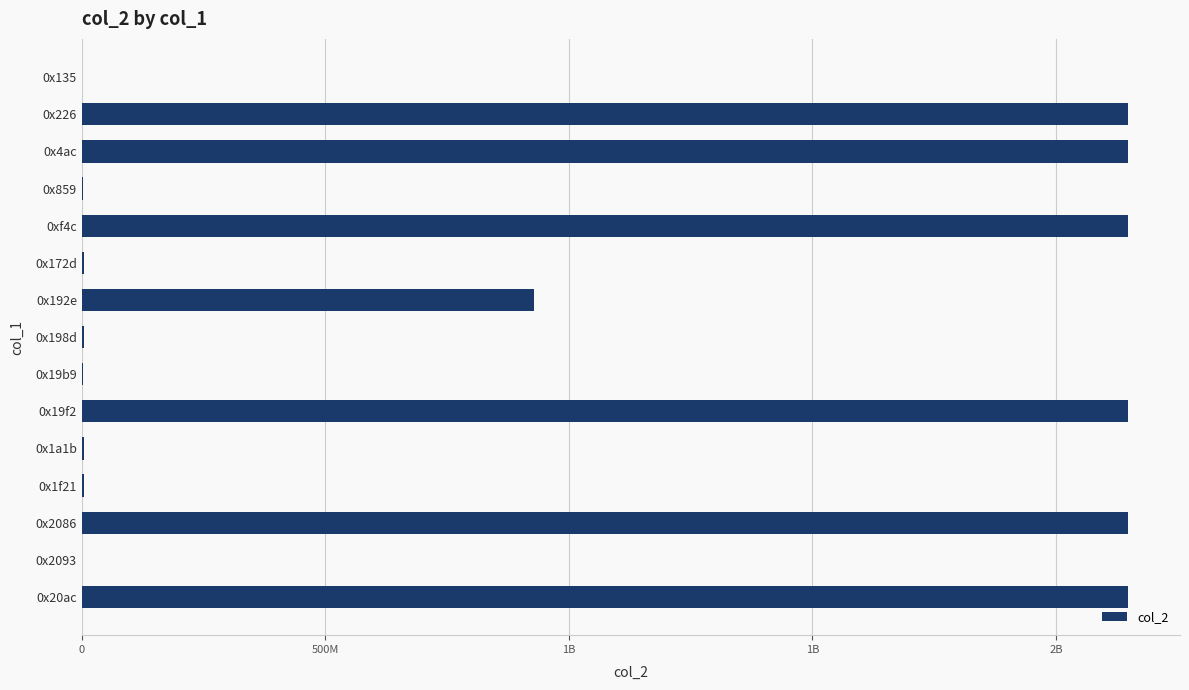

Are the bars horizontal?

Yes